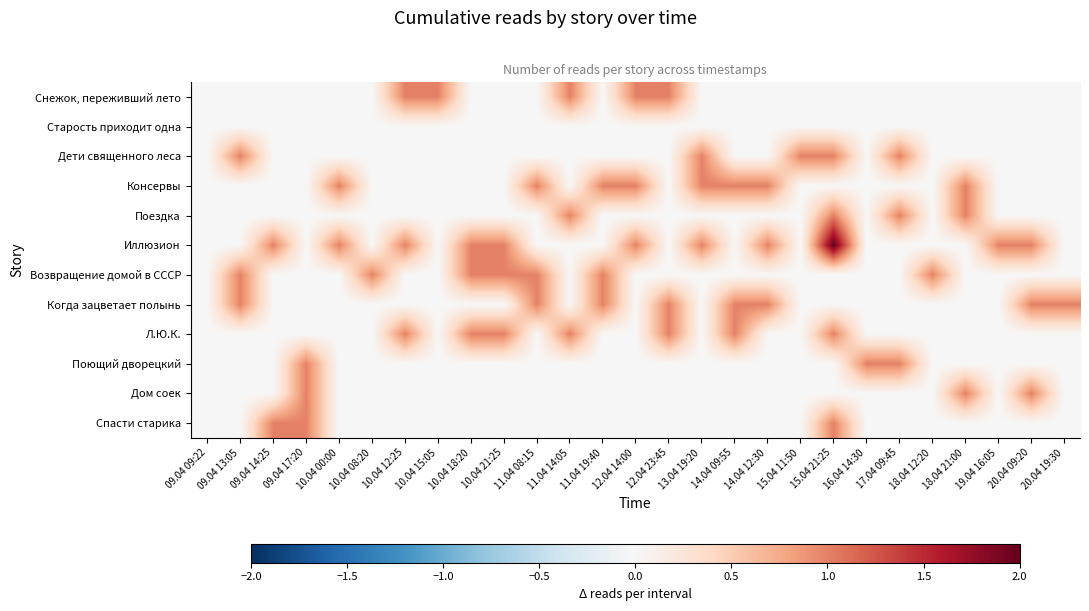

Count the number of data series in this chart.

12